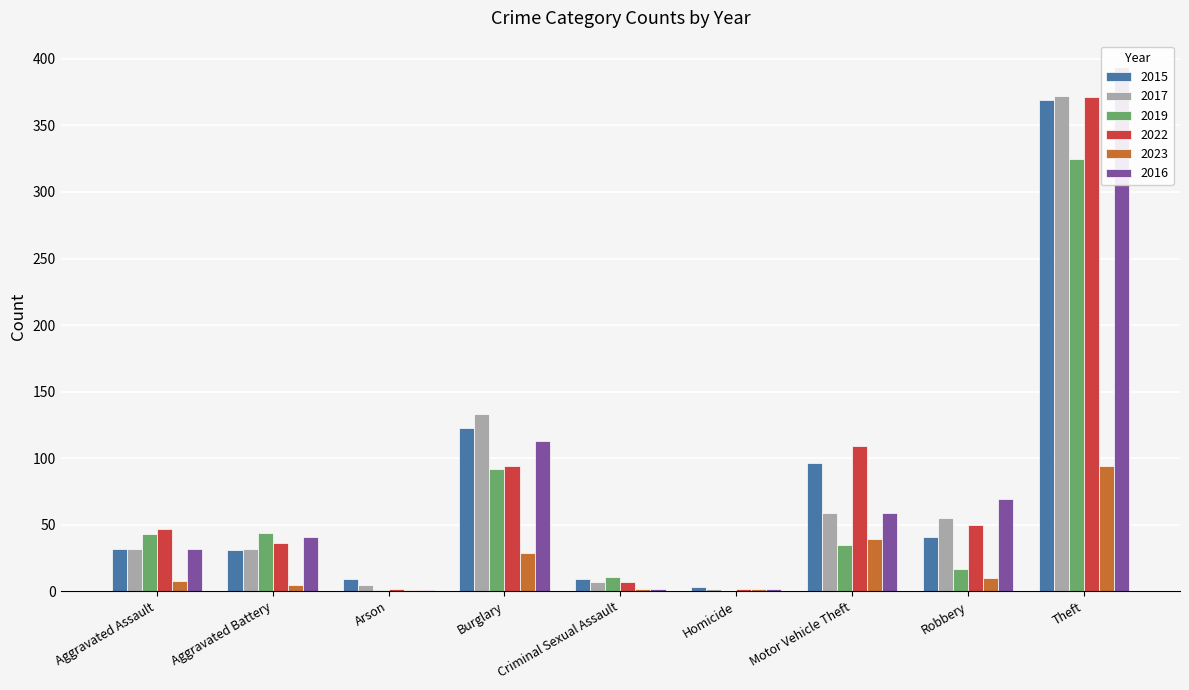

What is the difference between the second highest and second lowest values in the 2022 series?

107